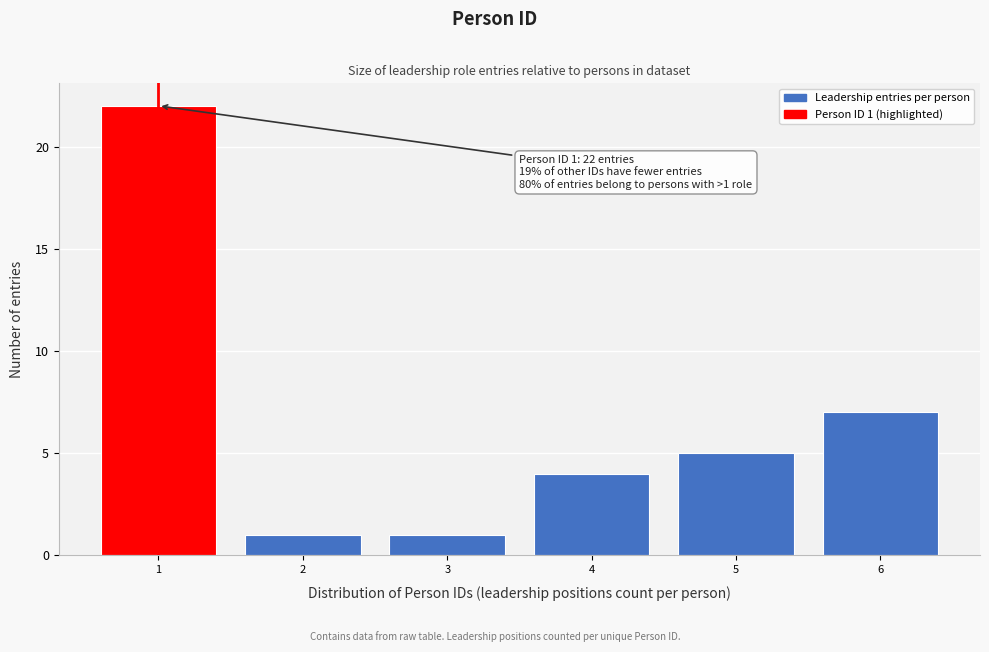

Reading left to right, extract all data points from this chart.

22	1	1	4	5	7